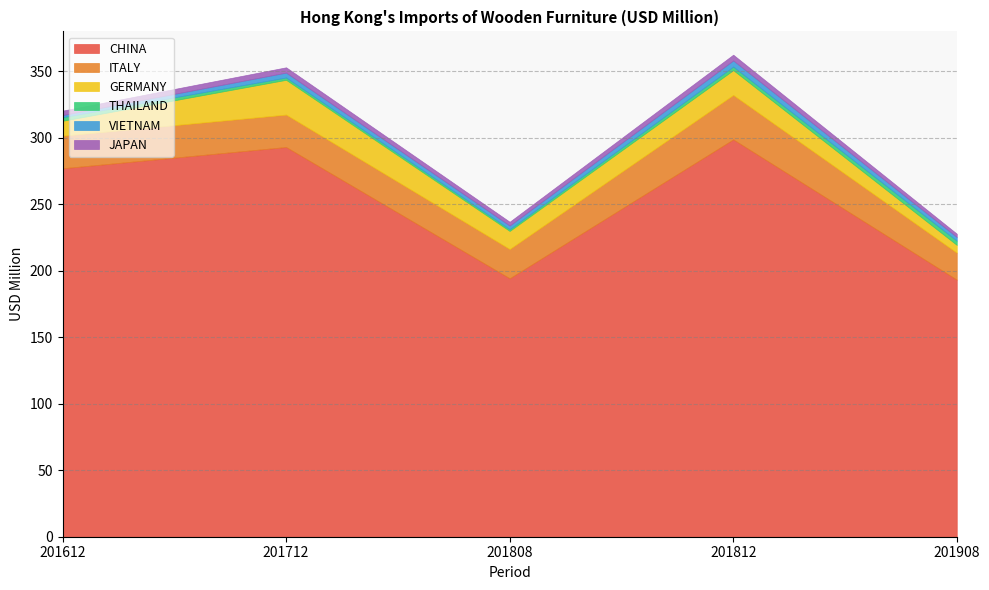

Where is THAILAND nearest to the value 2?

201712